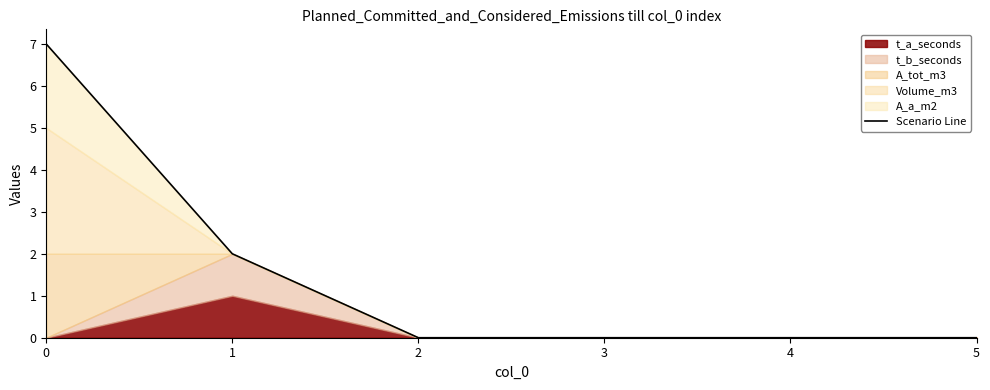

True or false: the data shows 0 at 4.

True